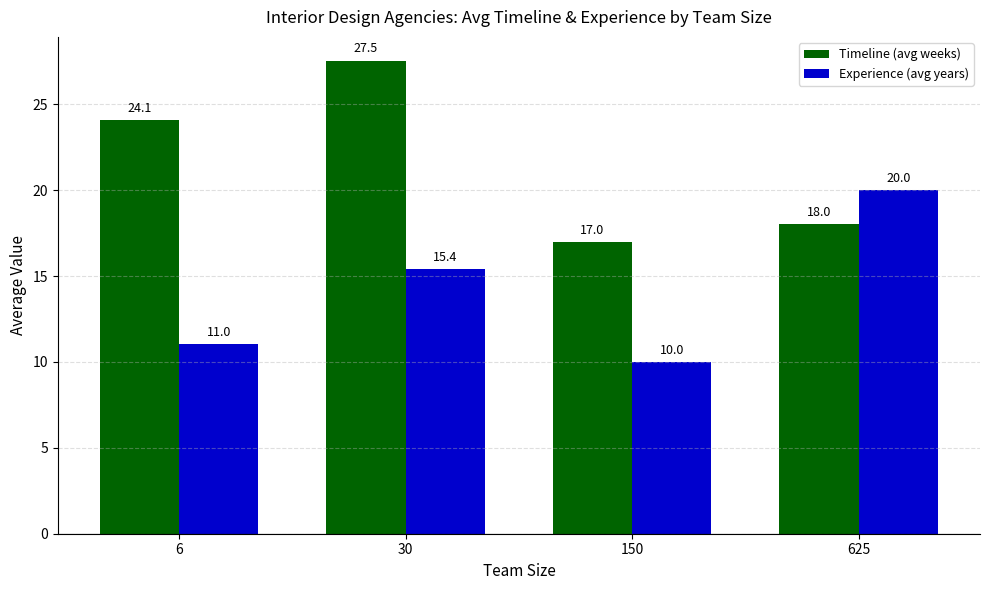

What is the smallest value displayed?

10.0